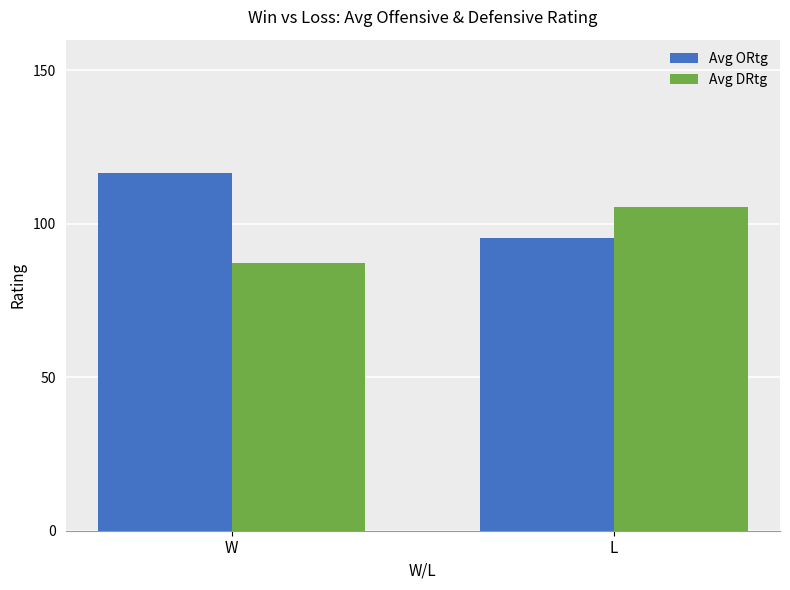

Which series has the largest total across all categories?

Avg ORtg